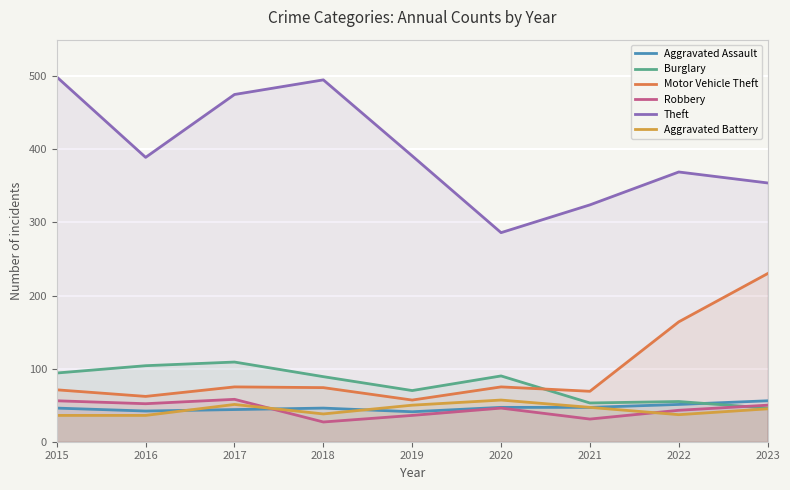

In Aggravated Assault, how many points are lower than both neighbors (excluding endpoints)?

2